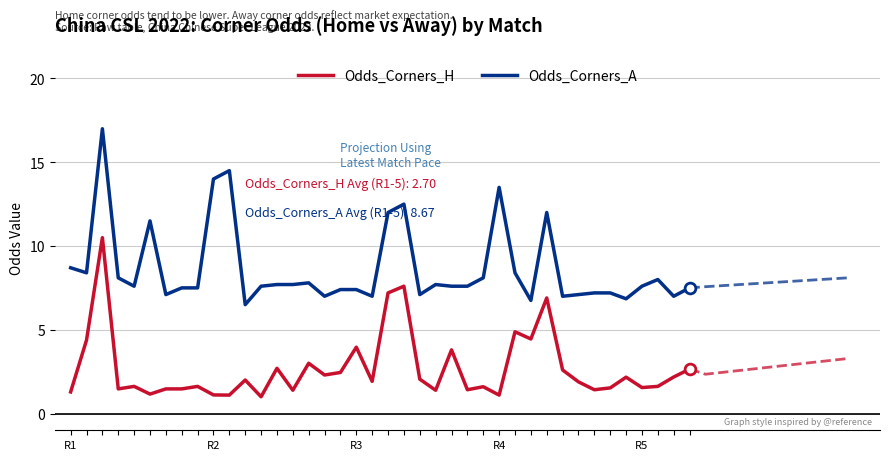

Which series contains the highest Y value?

Odds_Corners_A